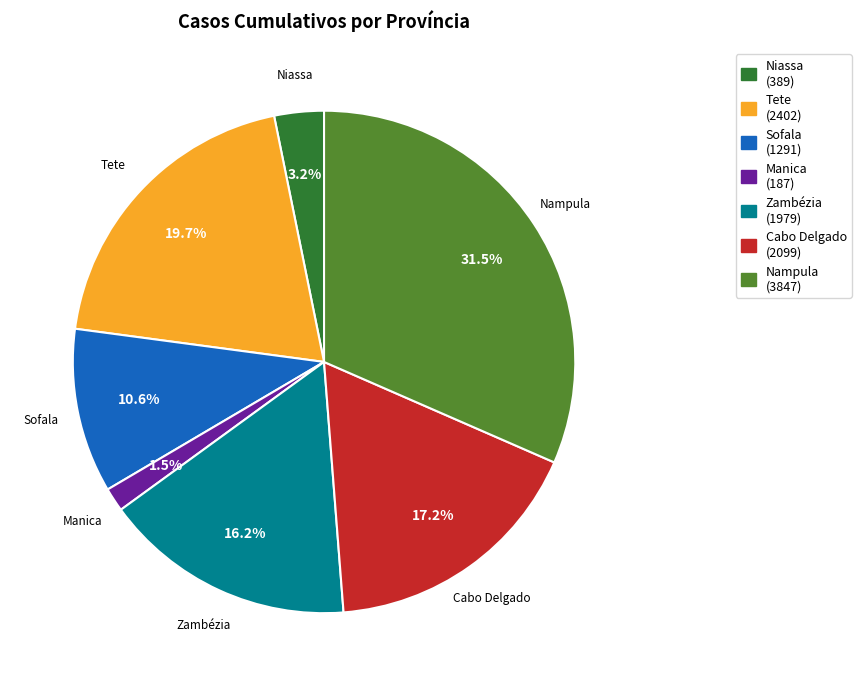

Approximately how many times larger is the value at Tete compared to Sofala?

1.9